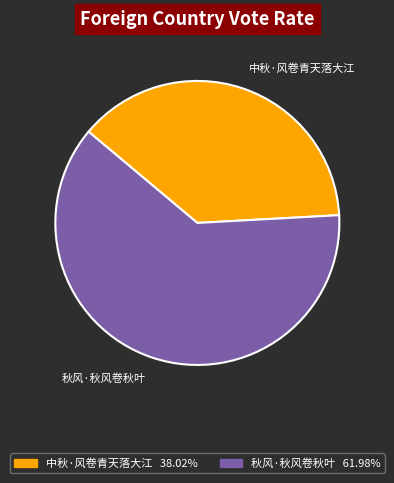

Does 中秋·风卷青天落大江 represent more than half of the total?

No